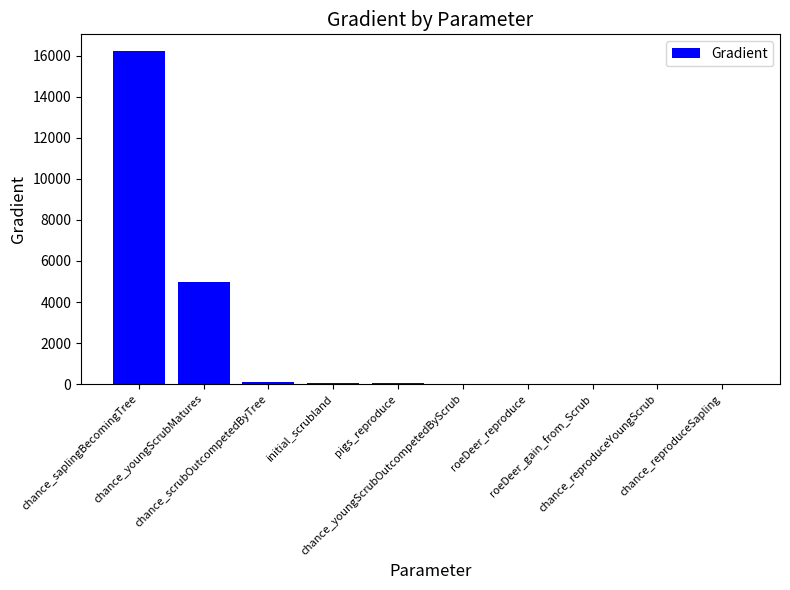

At which category does the chart reach its peak across all series?

chance_saplingBecomingTree